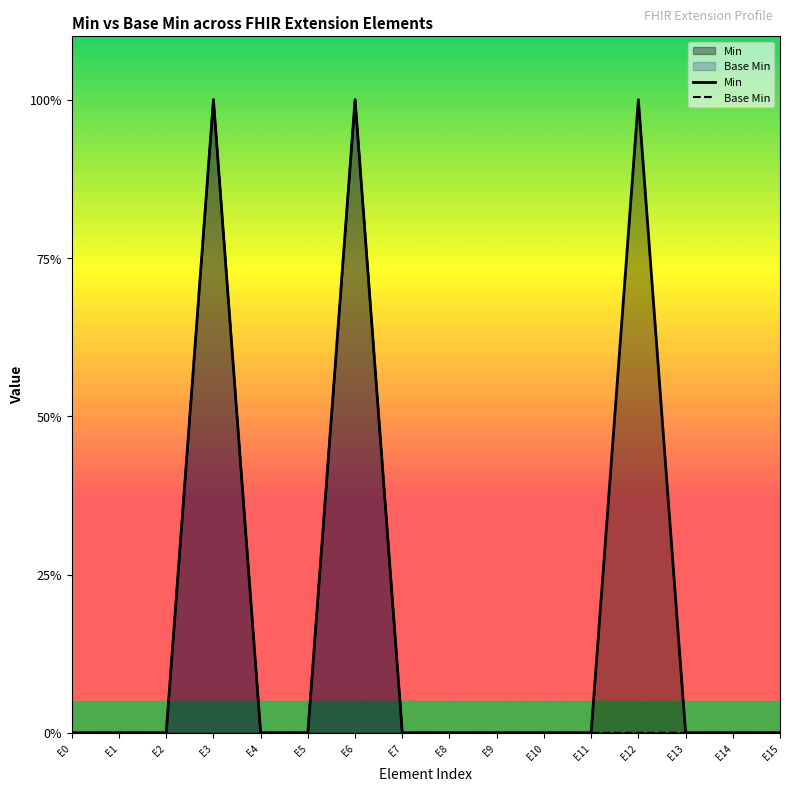

True or false: Base Min and Min cross at least once.

False